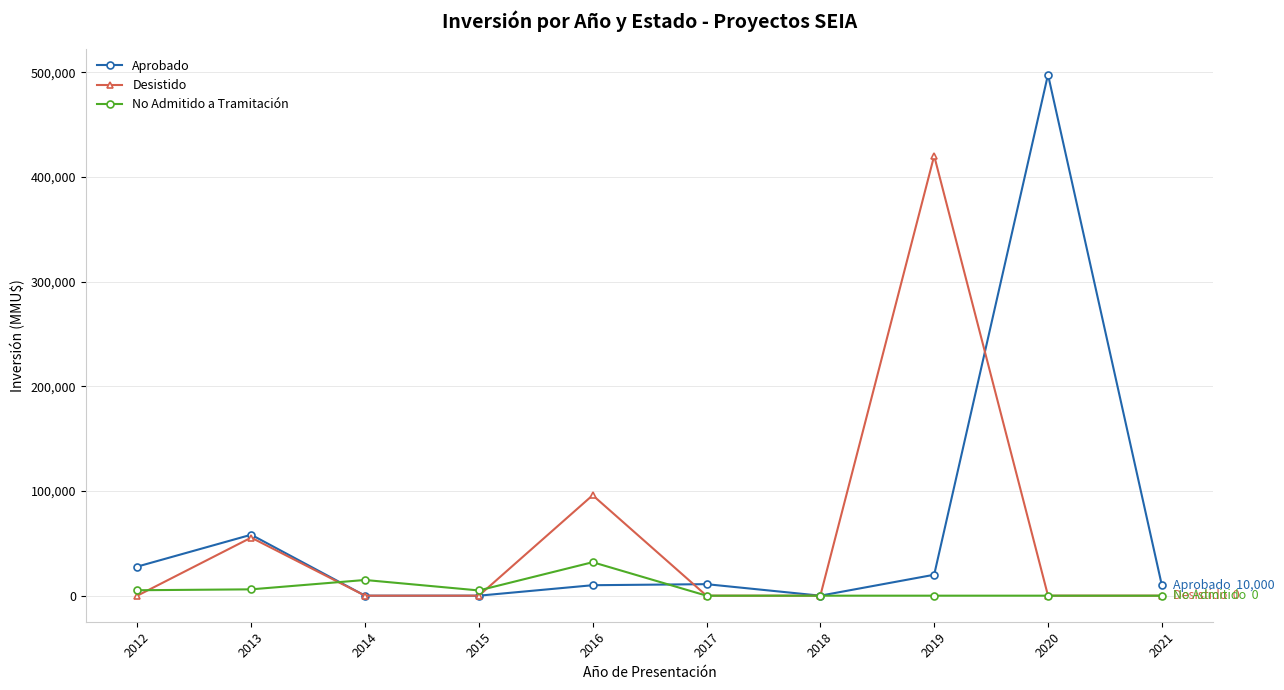

At which category does Desistido reach its first local peak?

2013